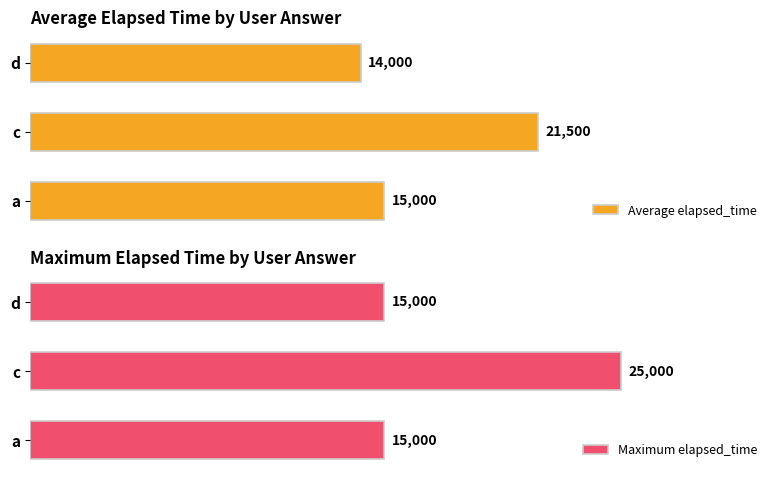

Rank the series by their average value, from highest to lowest.

Maximum elapsed_time, Average elapsed_time